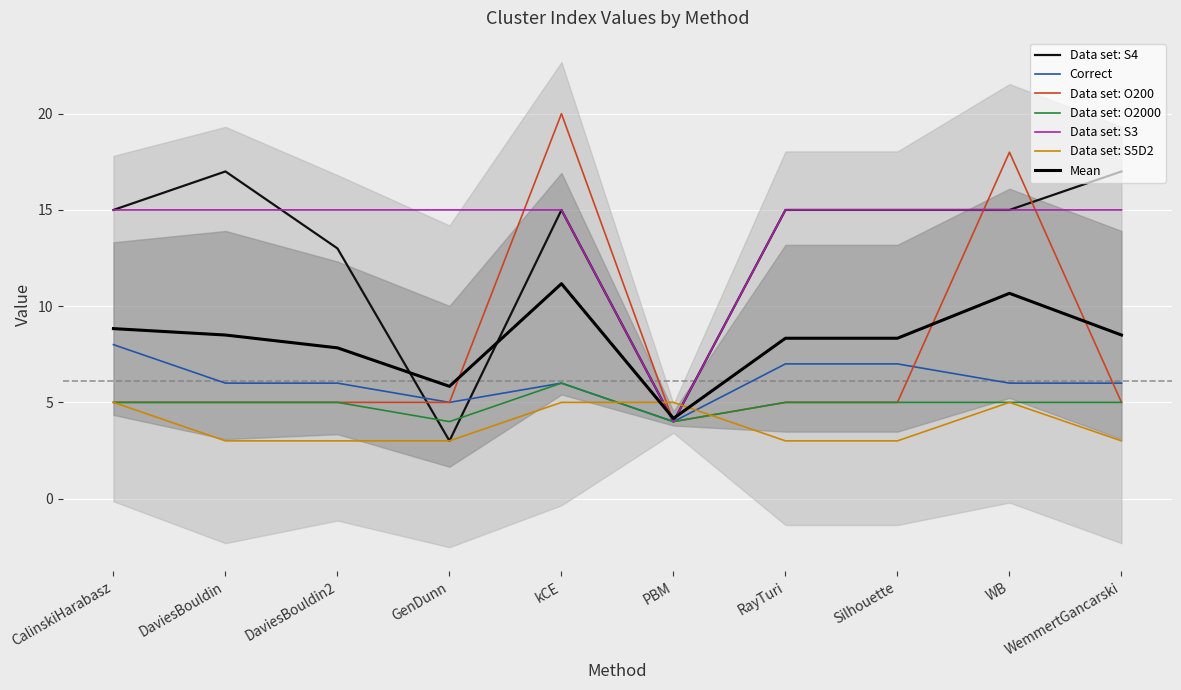

Which series changed the most between CalinskiHarabasz and WemmertGancarski?

Data set: S4